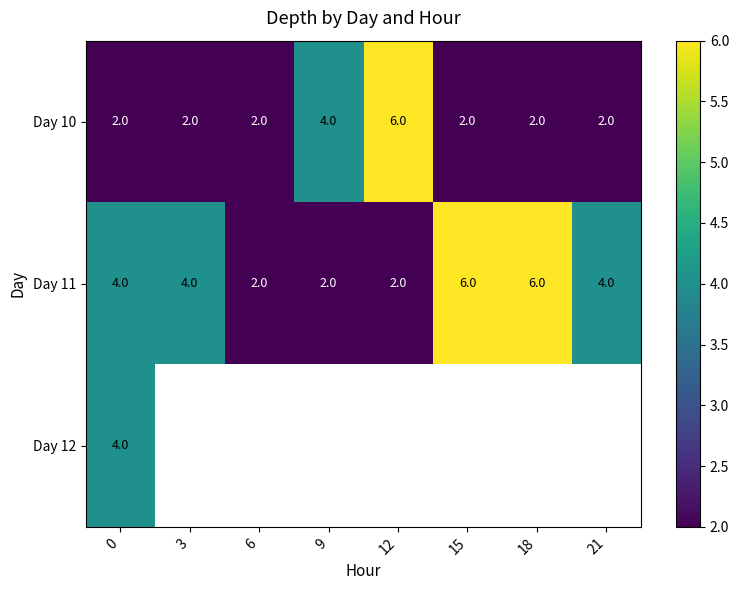

What is the approximate value of Day 11 at 18?

6